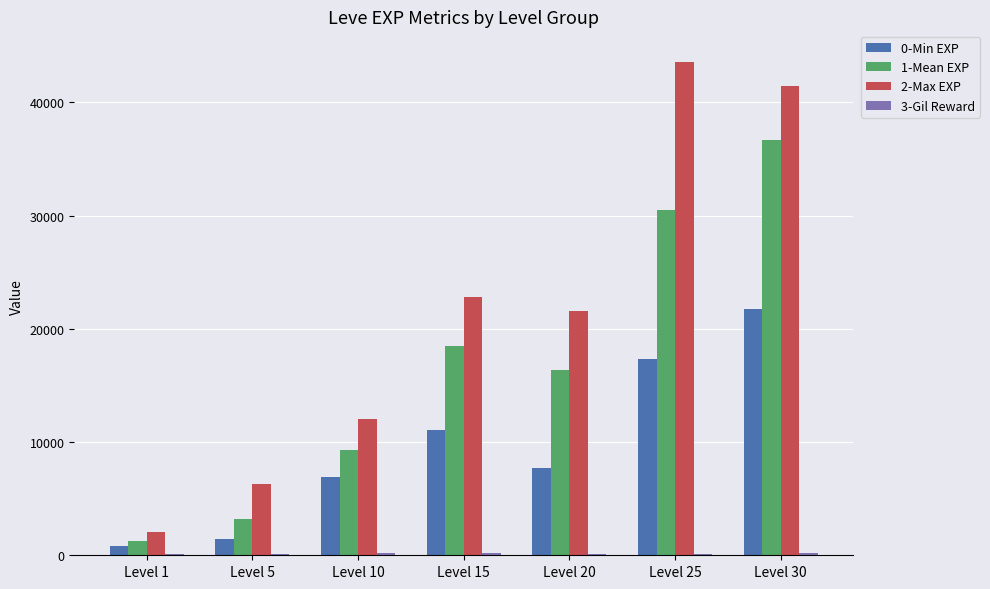

The value of 2-Max EXP at Level 25 is 43600. True or false?

True